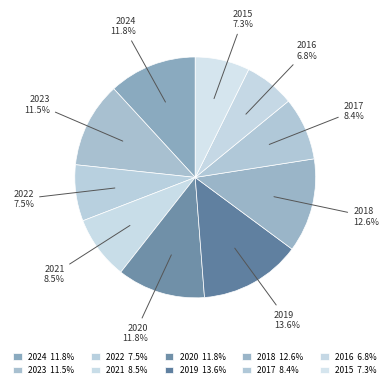

How many slices are in this pie chart?

10